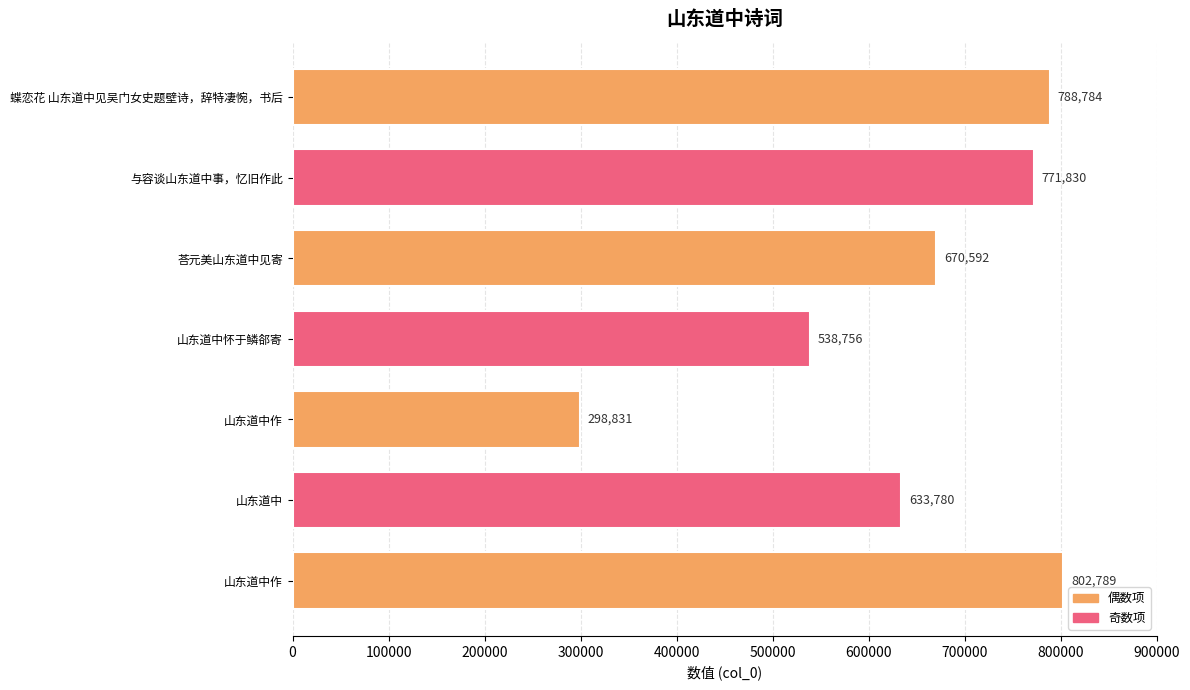

Count the number of data series in this chart.

1